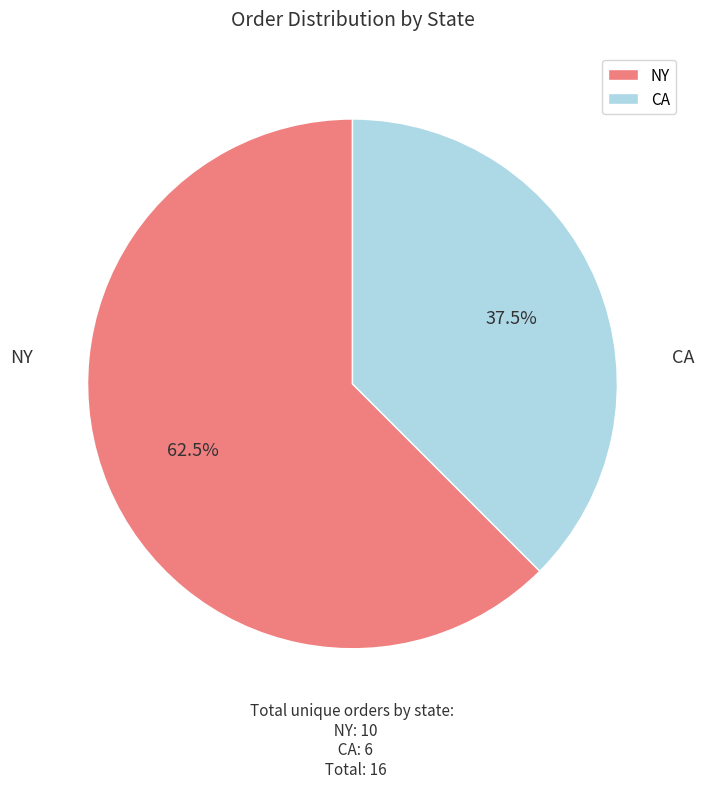

What percentage is NOT represented by CA?

62.5%